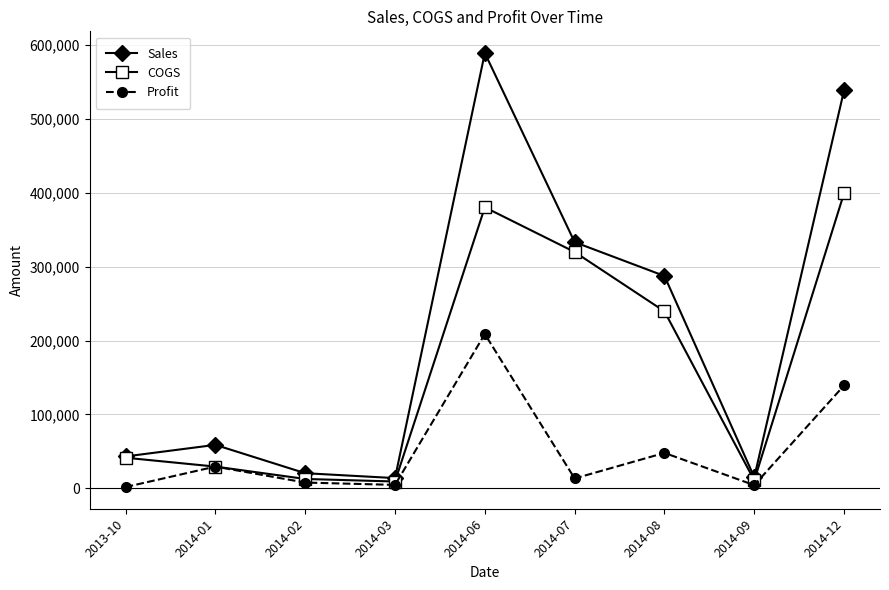

What is the difference between the second highest and minimum values in the Sales series?

524960.0